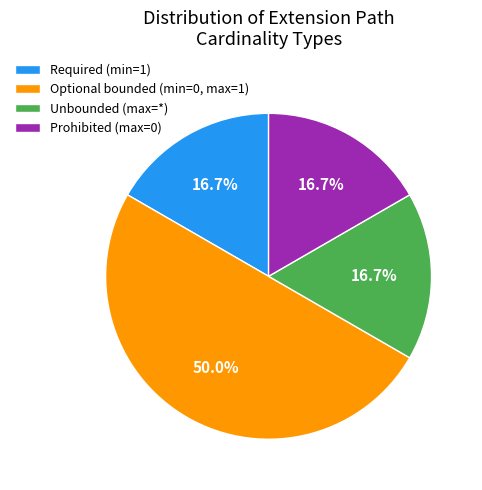

Which has a higher value, Unbounded (max=*) or Optional bounded (min=0, max=1)?

Optional bounded (min=0, max=1)